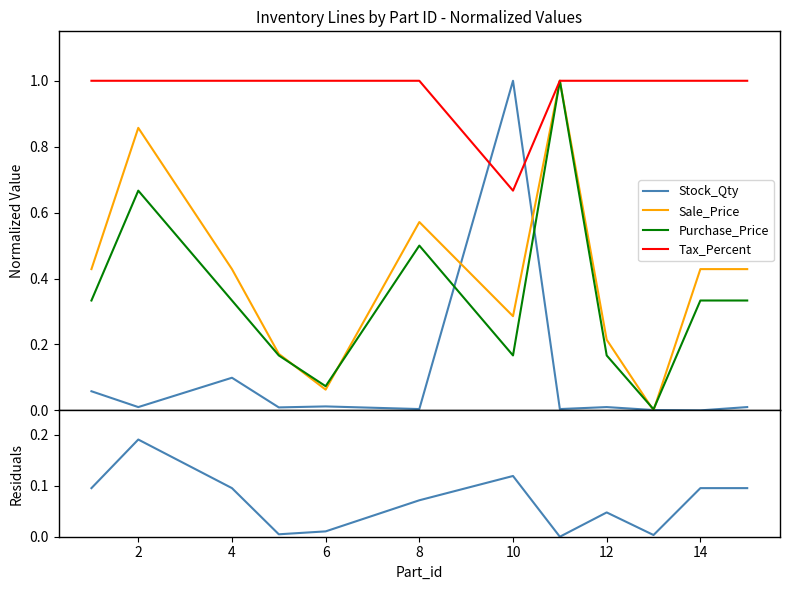

True or false: Stock_Qty and Tax_Percent intersect in this chart.

True